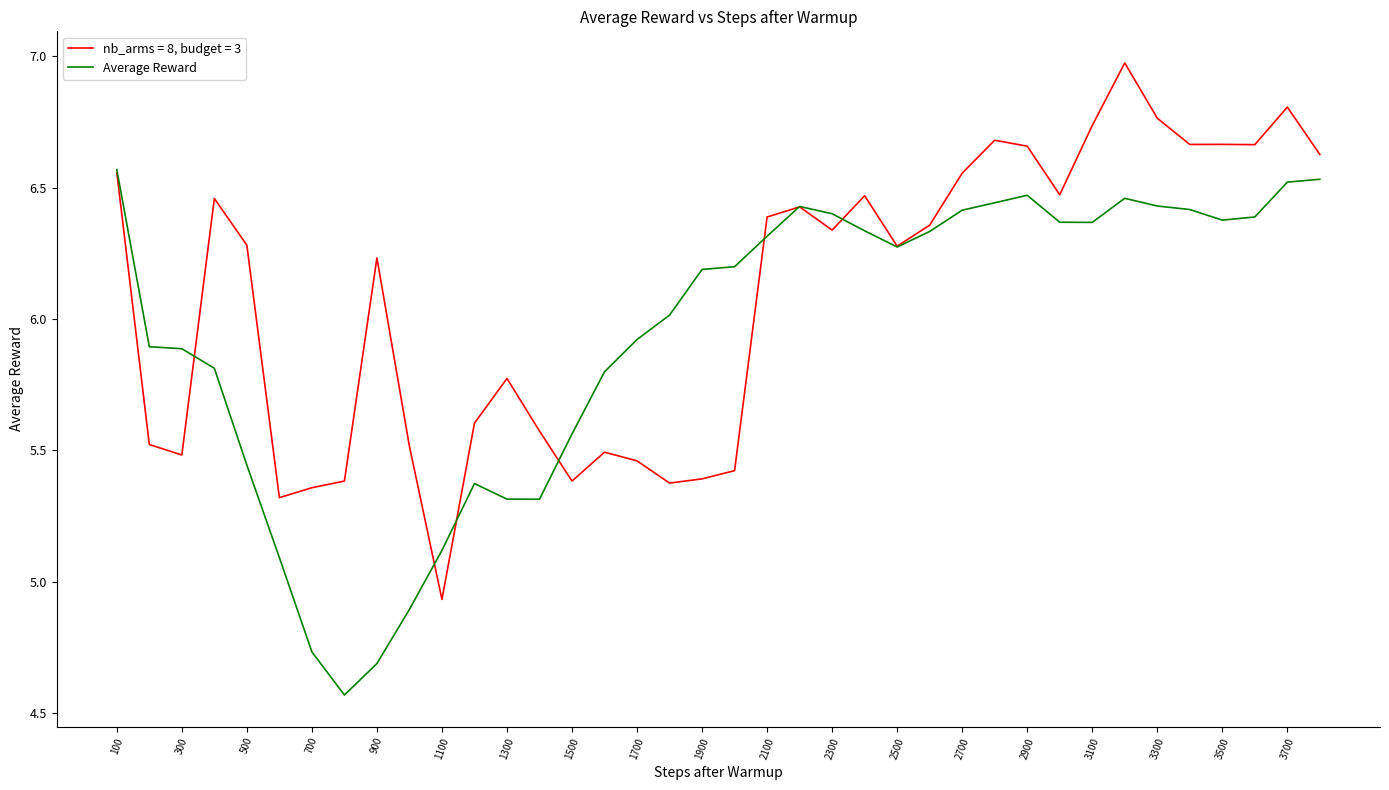

How many lines are shown in the chart?

2